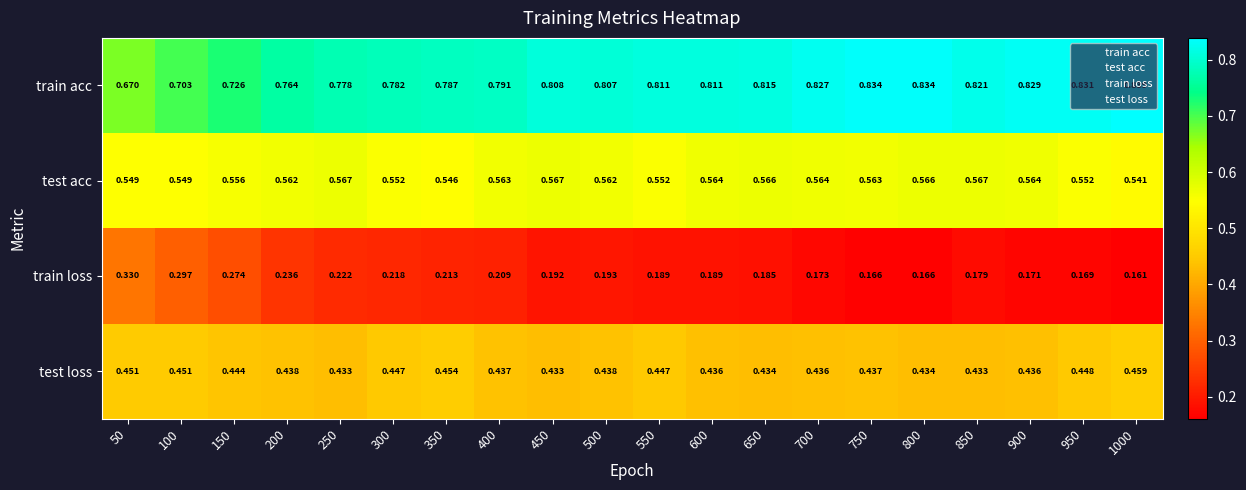

Is the value of train acc at 650 greater than the value of test loss at 250?

Yes